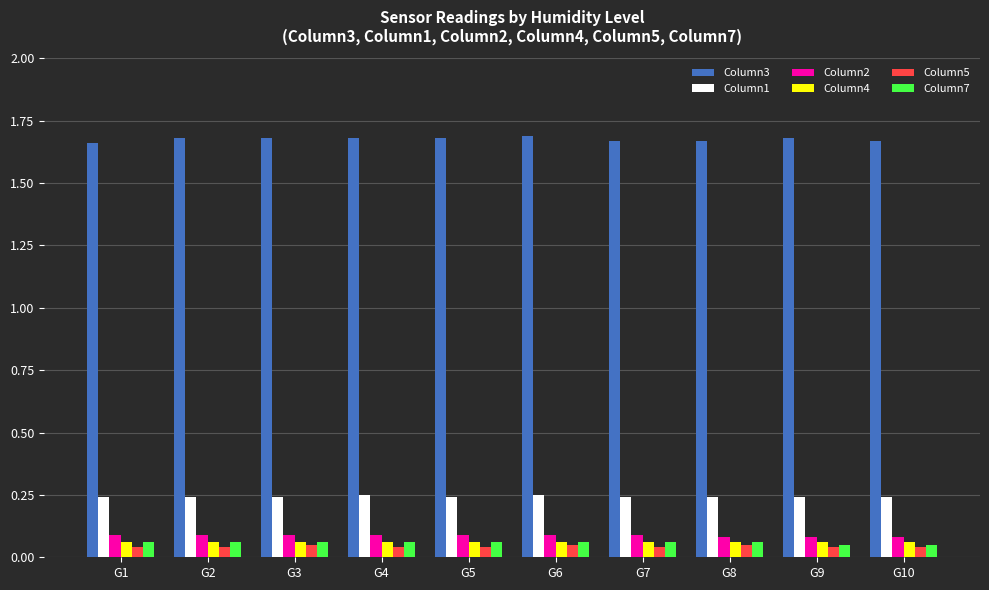

True or false: Column4 has a value of 0.1 at G5.

True